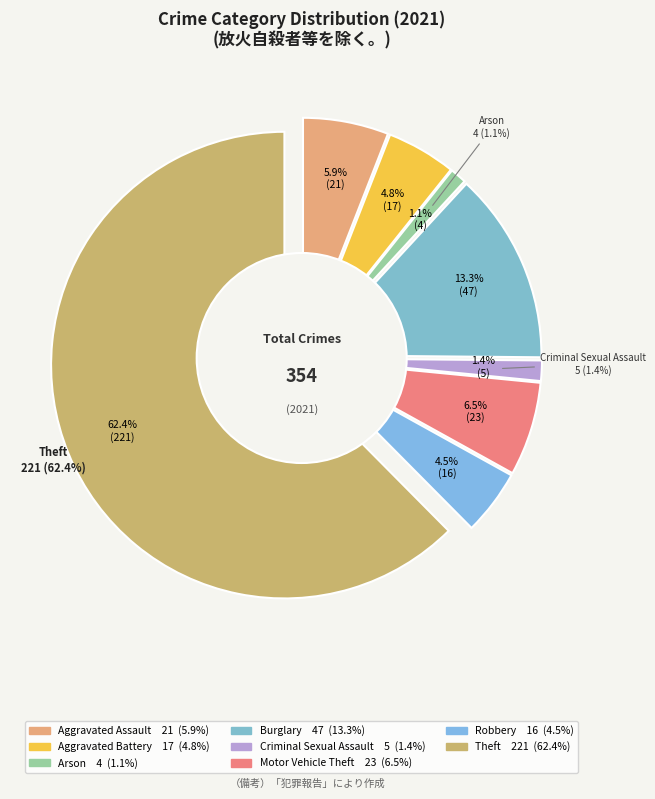

What is the total percentage of Criminal Sexual Assault and Aggravated Assault?

7.3%